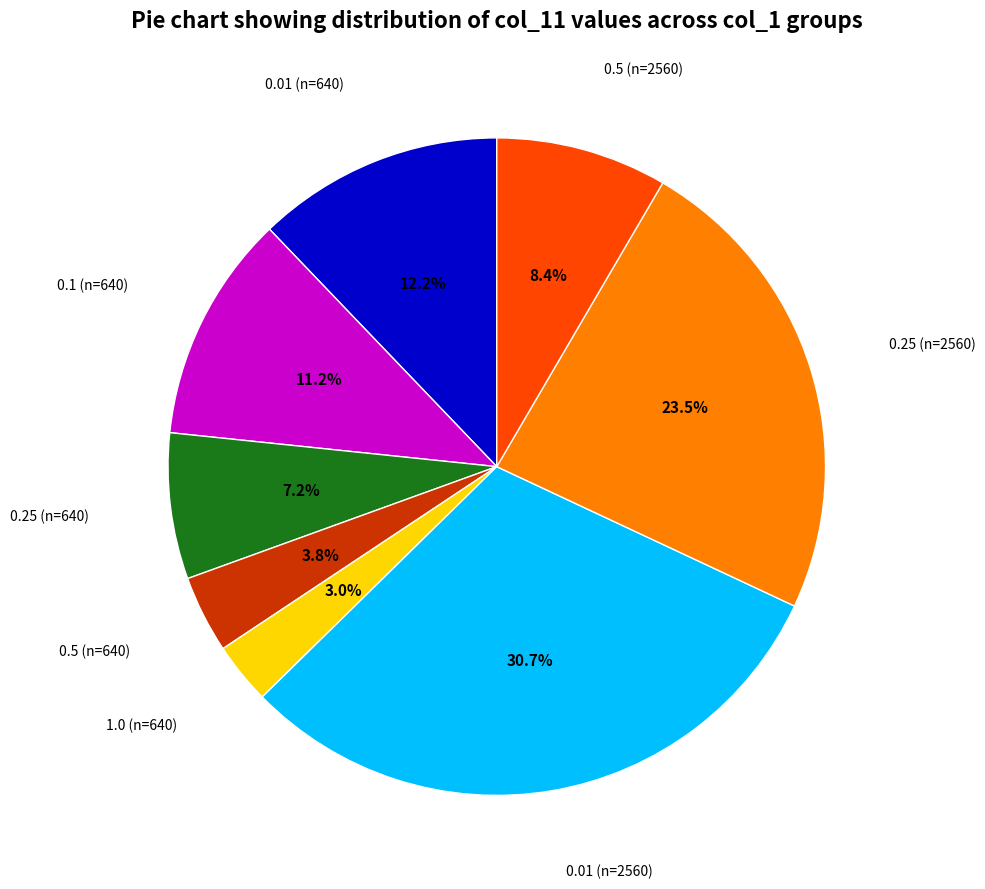

Is there a majority slice in this chart?

No